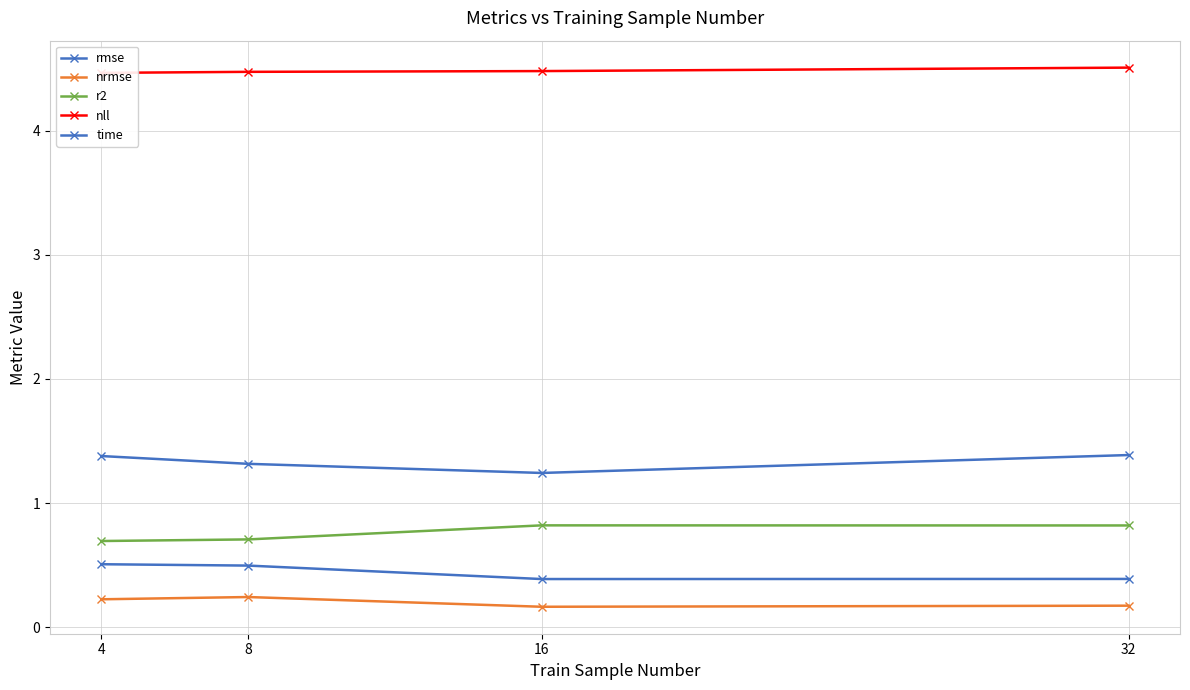

What are all the series names shown in the legend?

rmse, nrmse, r2, nll, time